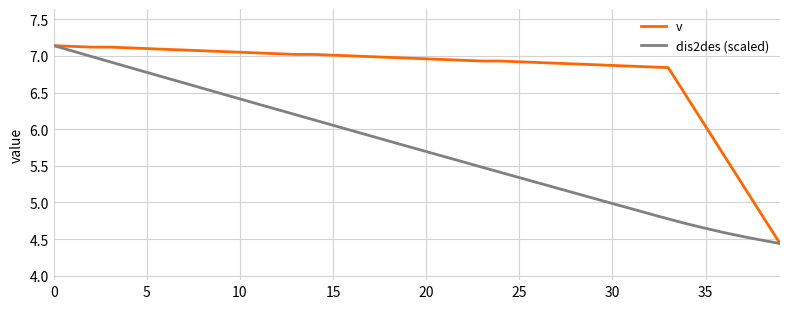

What is the difference between the maximum and second lowest values in the dis2des (scaled) series?

2.7